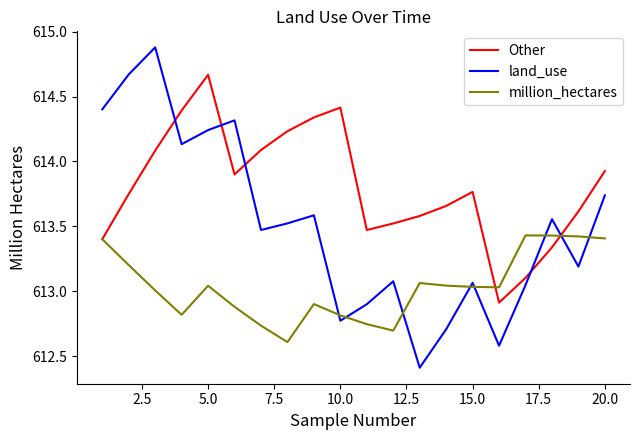

True or false: Other has more than 1 interior local peaks.

True